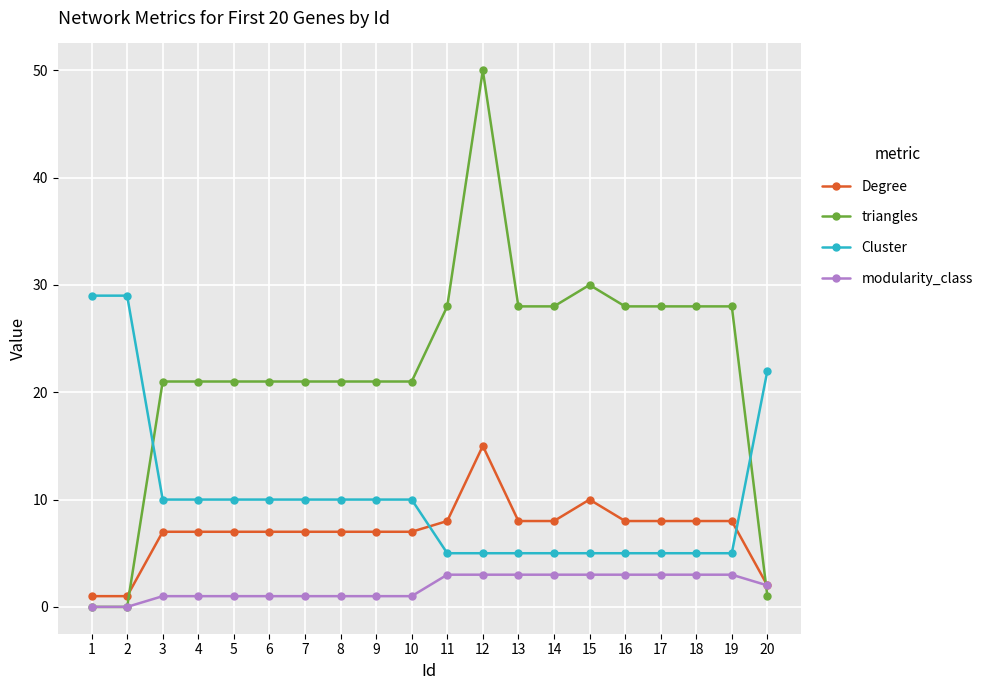

Reading left to right, extract all data points from this chart.

Degree: 1	1	7	7	7	7	7	7	7	7	8	15	8	8	10	8	8	8	8	2
triangles: 0	0	21	21	21	21	21	21	21	21	28	50	28	28	30	28	28	28	28	1
Cluster: 29	29	10	10	10	10	10	10	10	10	5	5	5	5	5	5	5	5	5	22
modularity_class: 0	0	1	1	1	1	1	1	1	1	3	3	3	3	3	3	3	3	3	2